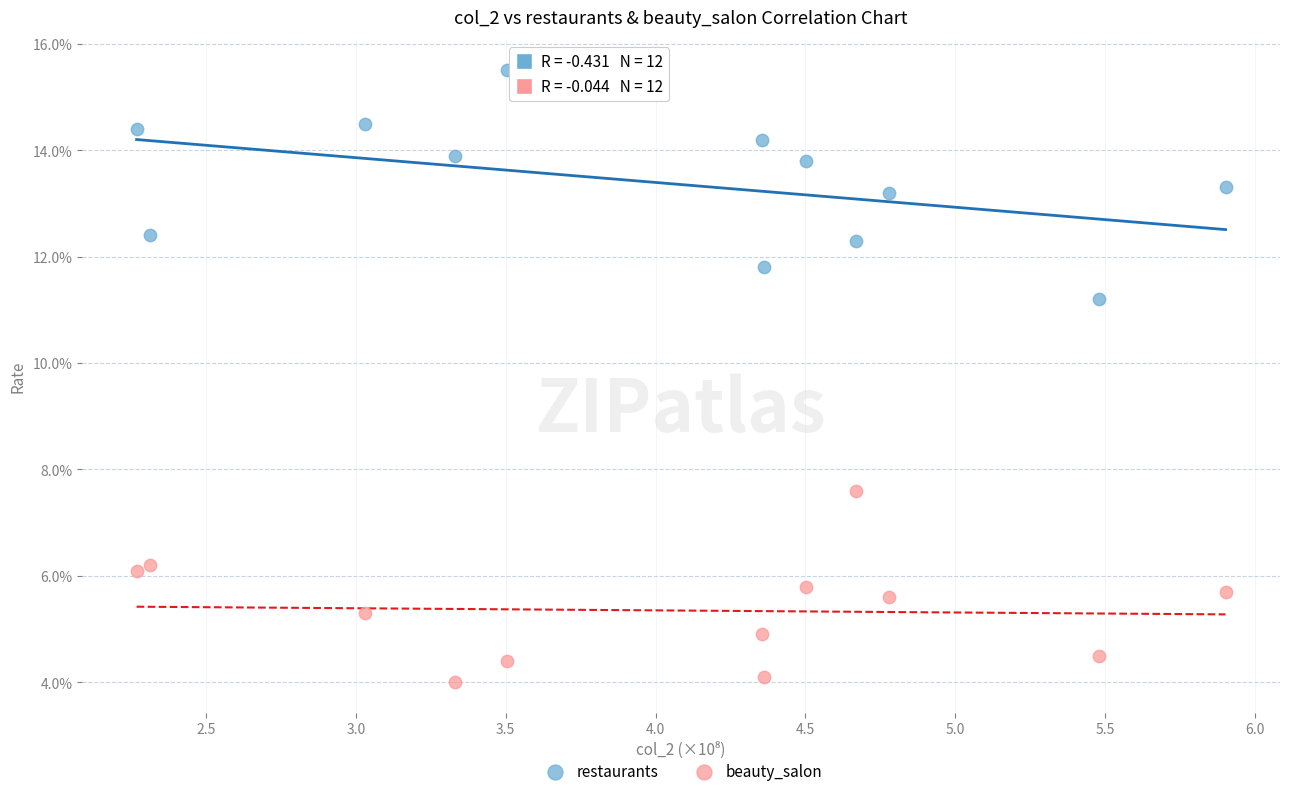

Which series has the largest Y range (max minus min)?

restaurants